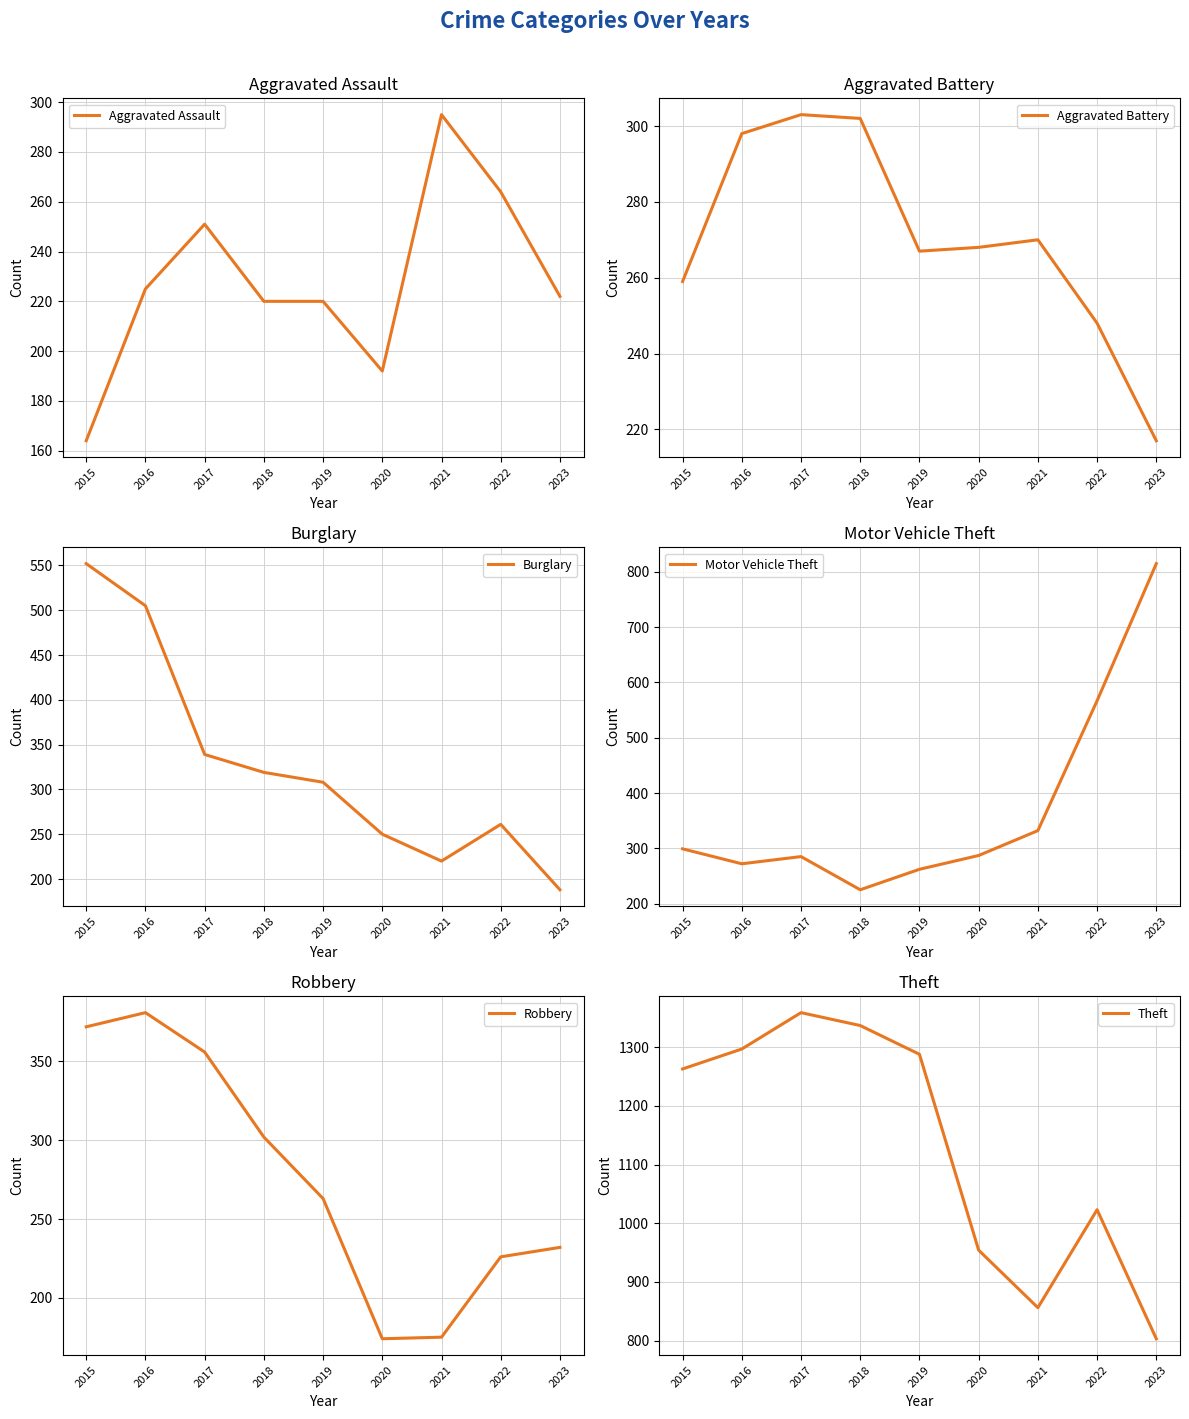

Reading left to right, list all the values displayed in this chart.

Aggravated Assault: 2015=164	2016=225	2017=251	2018=220	2019=220	2020=192	2021=295	2022=264	2023=222
Aggravated Battery: 2015=259	2016=298	2017=303	2018=302	2019=267	2020=268	2021=270	2022=248	2023=217
Burglary: 2015=552	2016=505	2017=339	2018=319	2019=308	2020=250	2021=220	2022=261	2023=188
Motor Vehicle Theft: 2015=299	2016=272	2017=285	2018=225	2019=262	2020=287	2021=332	2022=567	2023=815
Robbery: 2015=372	2016=381	2017=356	2018=302	2019=263	2020=174	2021=175	2022=226	2023=232
Theft: 2015=1263	2016=1297	2017=1359	2018=1337	2019=1288	2020=954	2021=856	2022=1023	2023=803